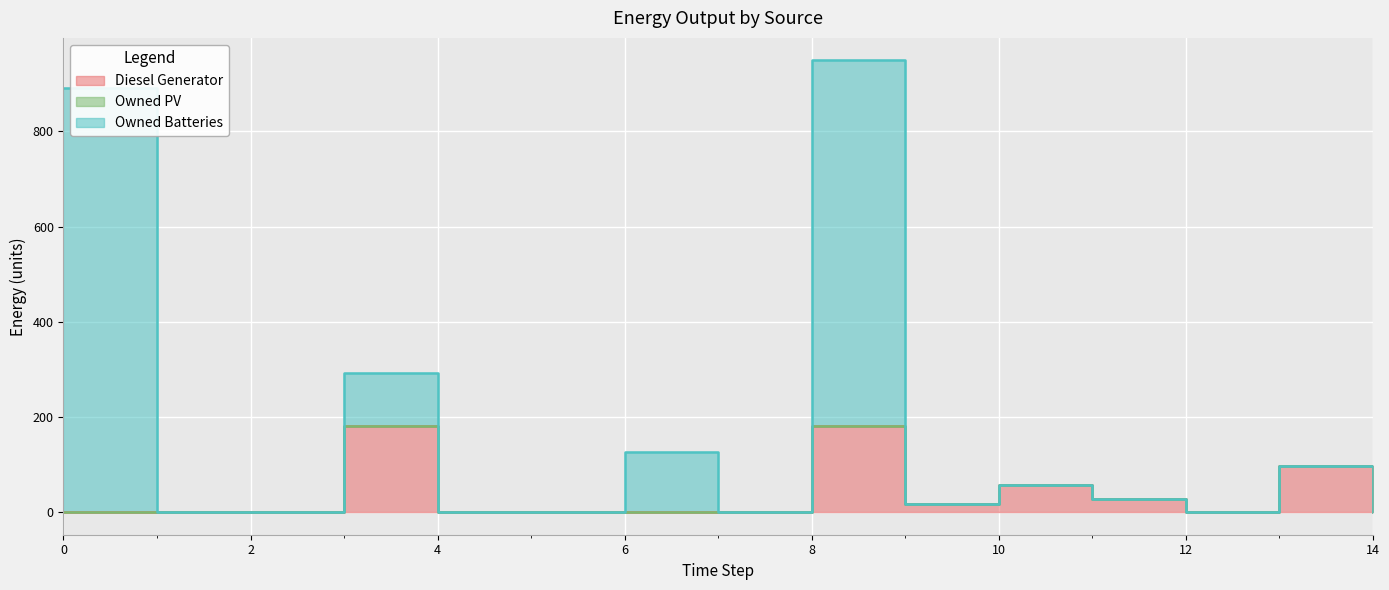

At which category does Diesel Generator reach its first local valley?

9